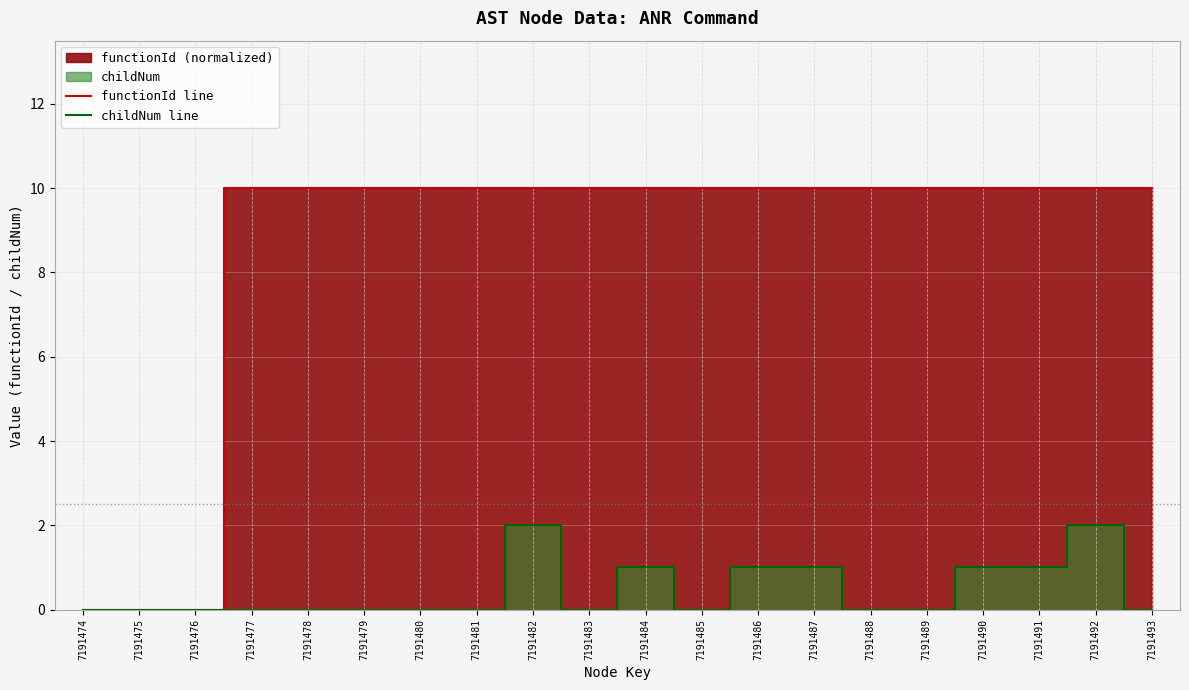

True or false: functionId line and childNum line intersect in this chart.

False